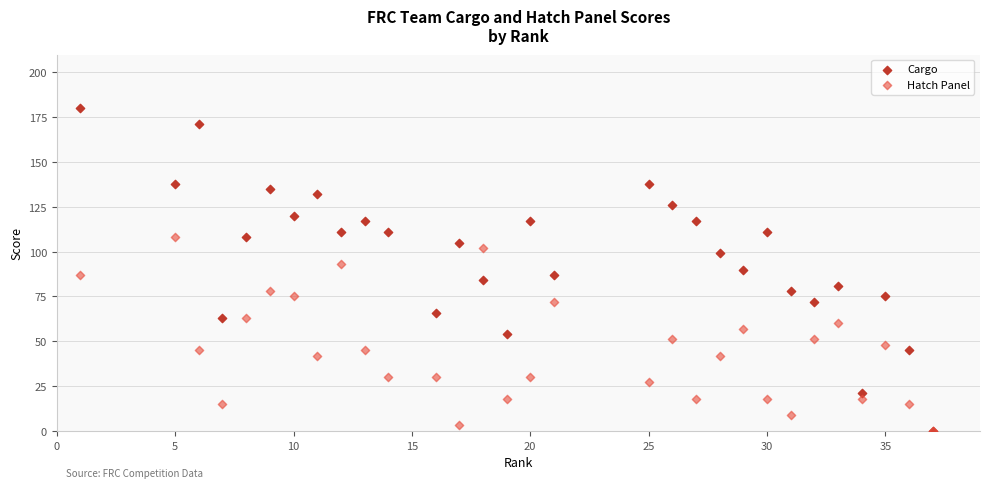

Which series contains the highest Y value?

Cargo